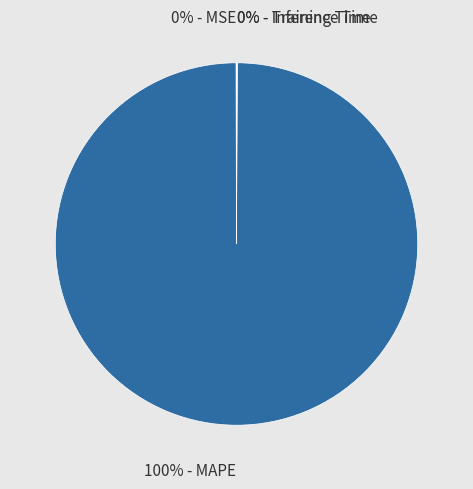

What is the majority slice?

100% - MAPE